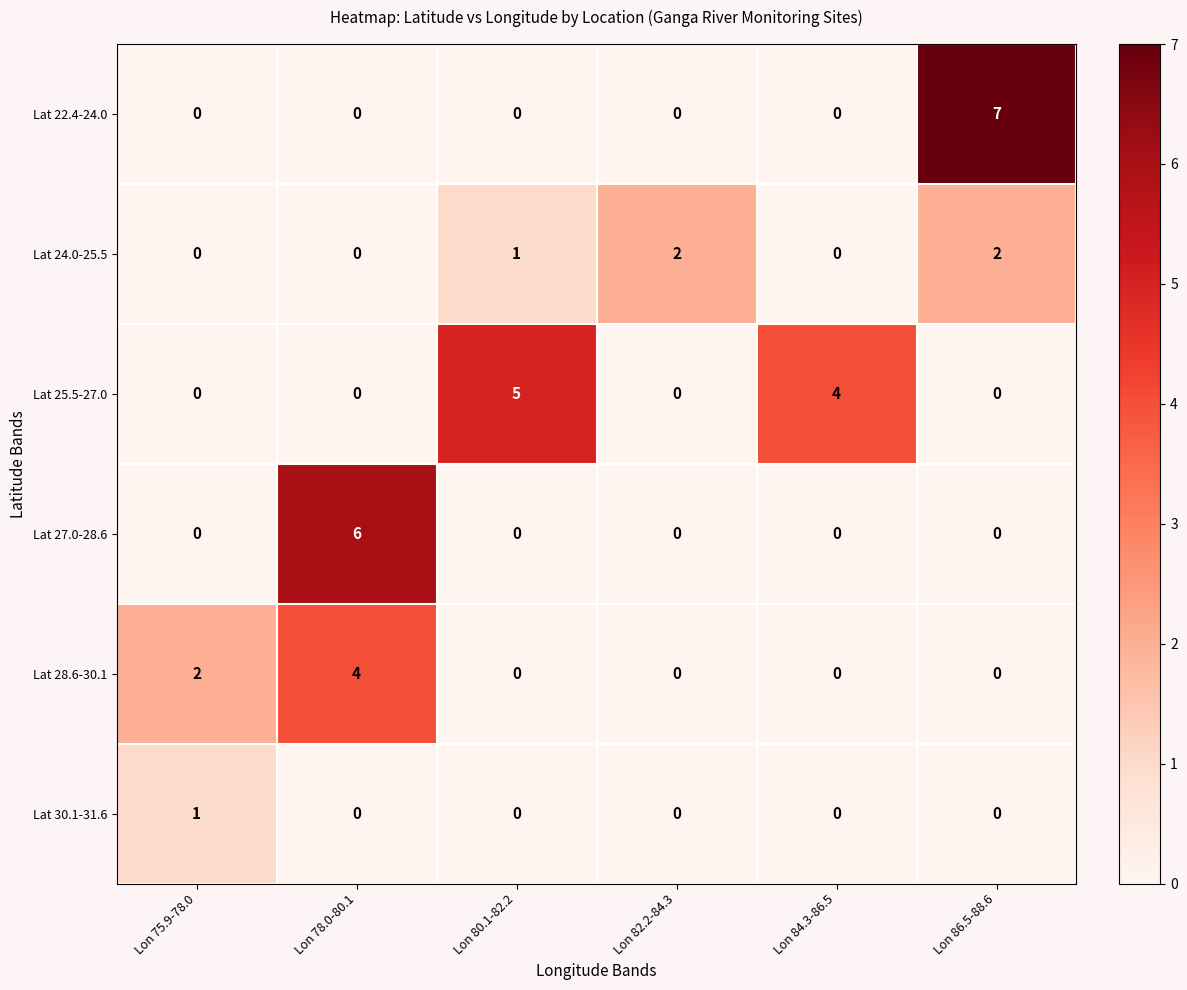

What is the difference between the maximum and minimum values in the Lat 22.4-24.0 series?

7